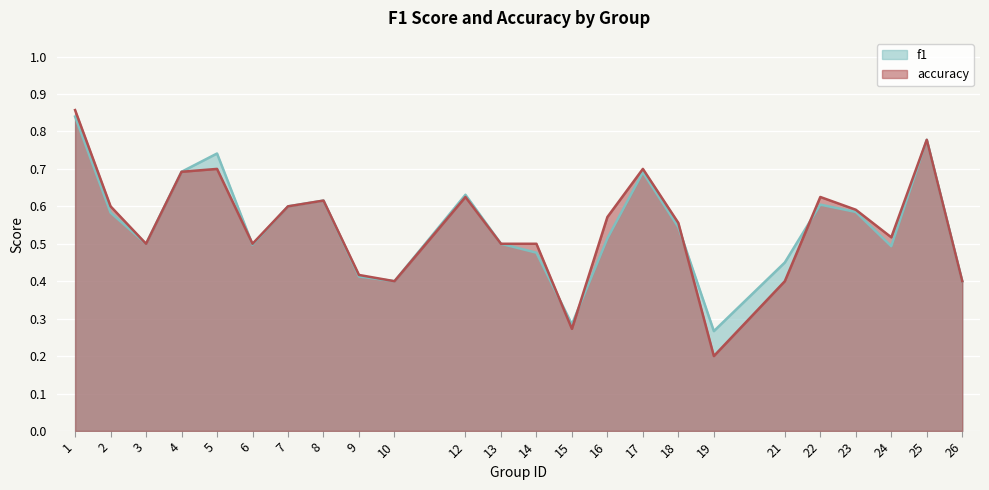

After their last crossing, which series has the higher values: accuracy or f1?

accuracy